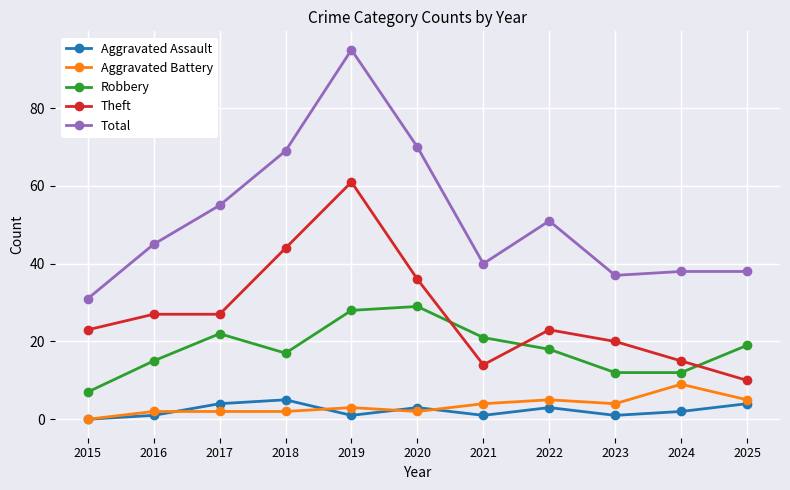

Which series changed the most between 2018 and 2022?

Theft